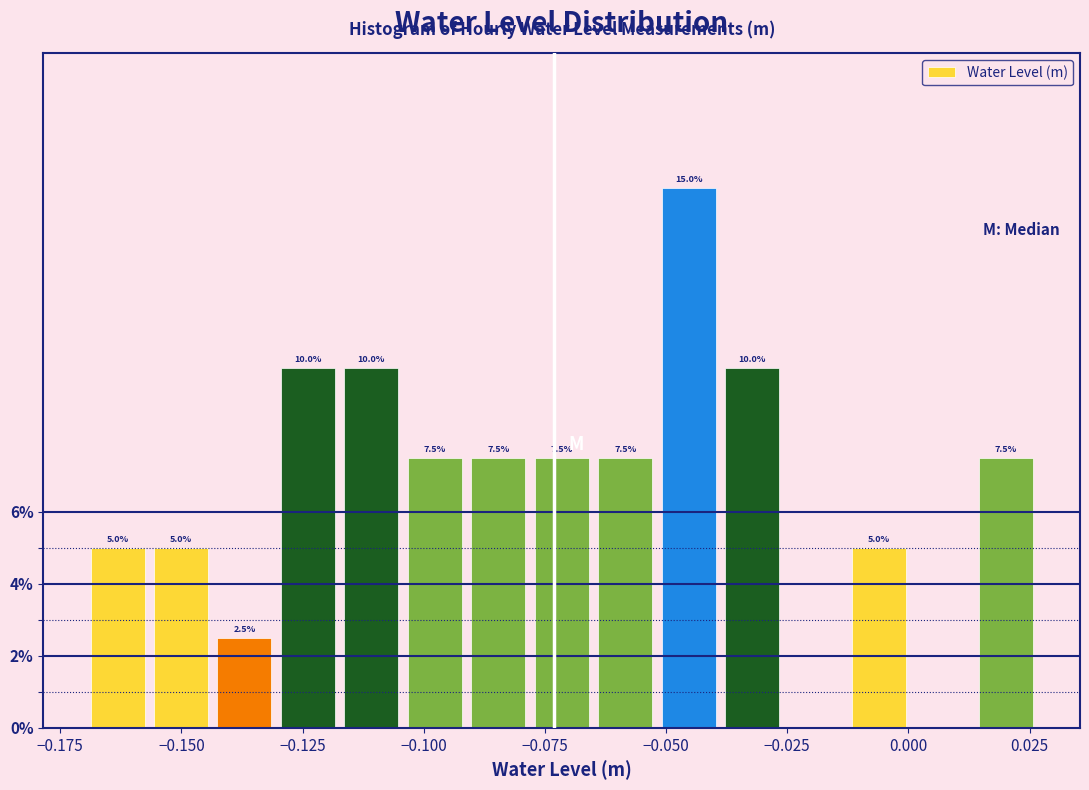

Around what value on the x-axis is the tallest bar? Give the approximate position of its centre, as read against the axis.

-0.045